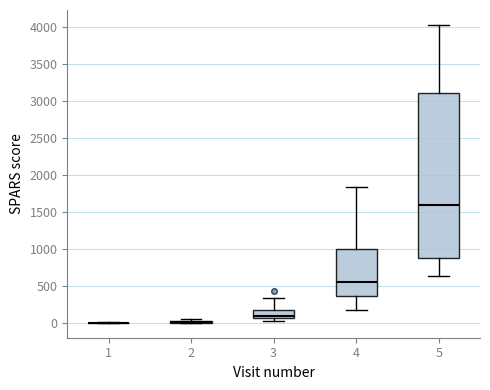

Which box is the tallest, from its lower edge to its upper edge?

5